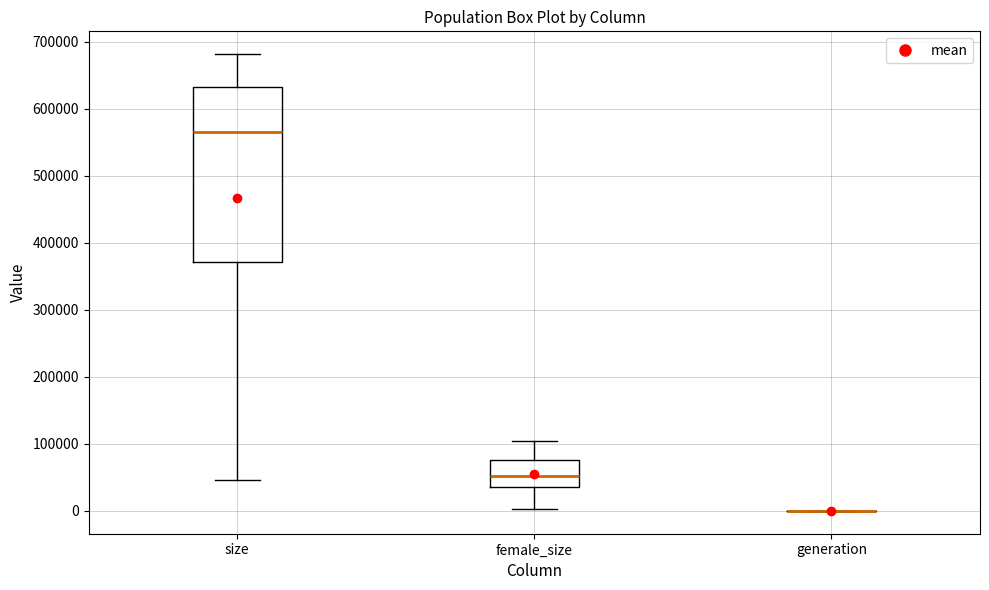

Reading left to right, read every box against the y-axis: the position of its median line, the range the box covers, and the ends of its whiskers. The values are not printed on the chart, so give them approximately, as read against the axis.

size: median 560000, box 370000 to 630000, whiskers 50000 to 680000
female_size: median 50000, box 40000 to 80000, whiskers 0 to 100000
generation: box collapsed to a line at 0, whiskers 0 to 0